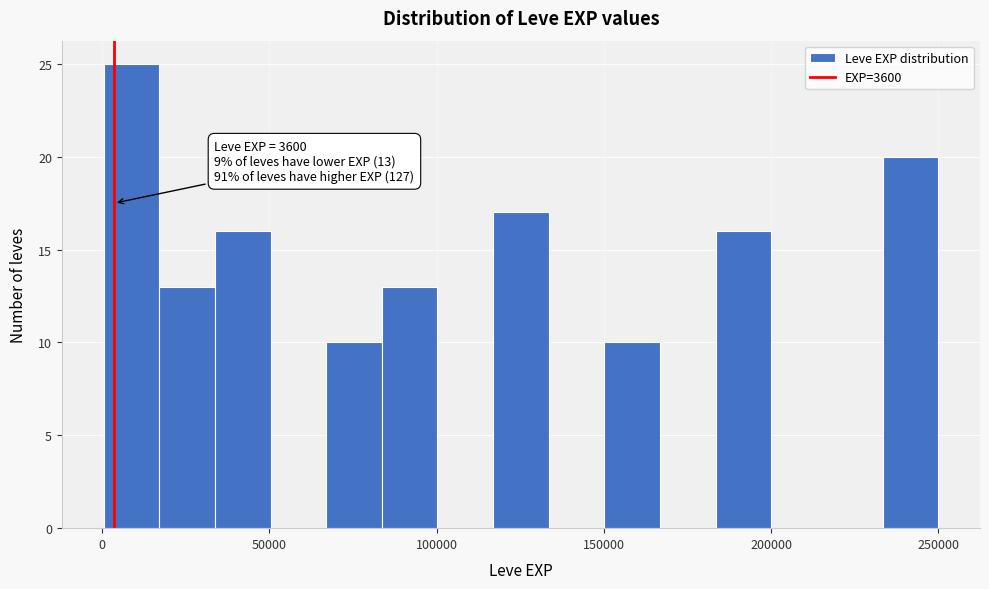

Around what value on the x-axis is the tallest bar? Give the approximate position of its centre, as read against the axis.

10000